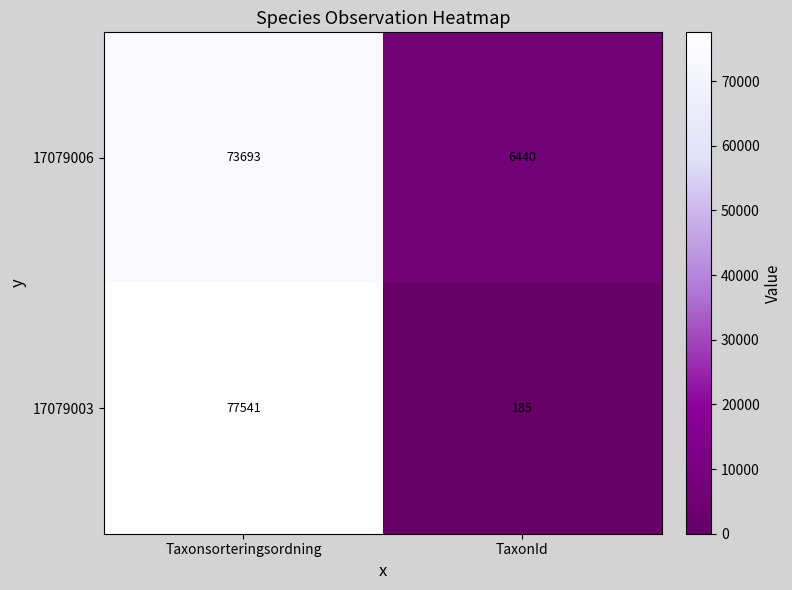

What is the average value of the 17079003 series?

38863